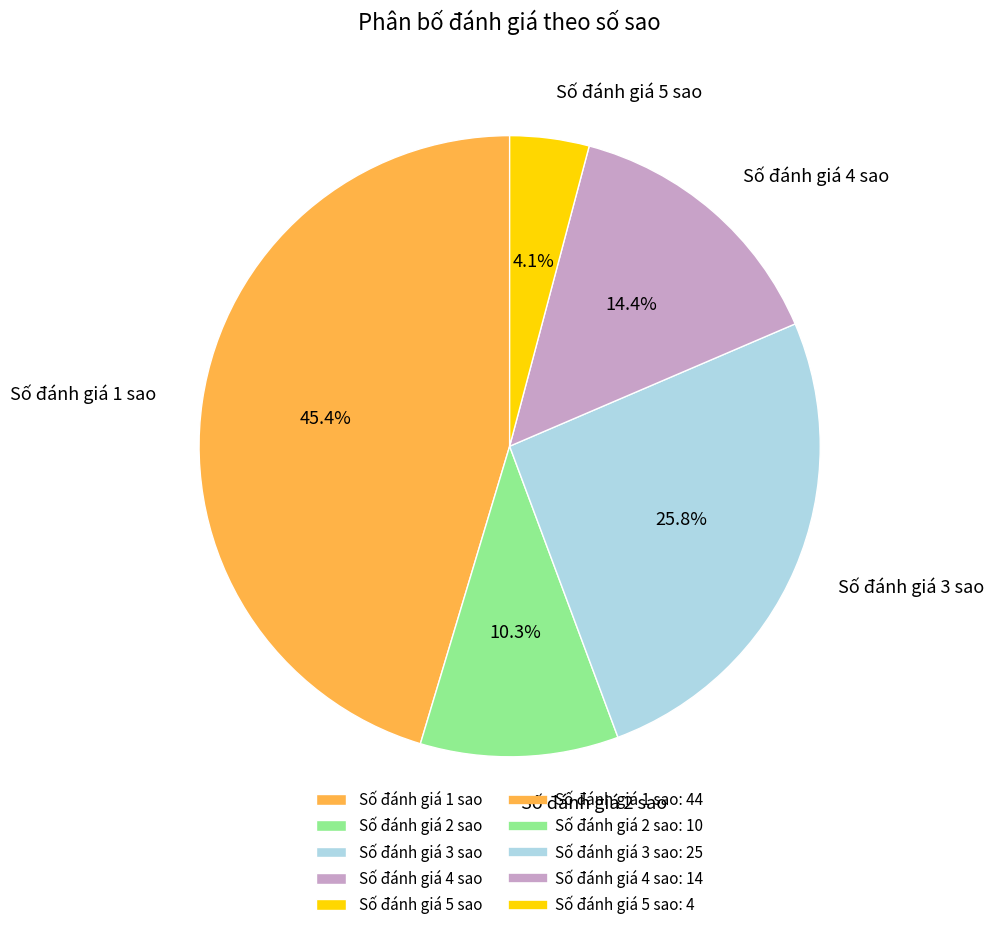

The Số đánh giá 1 sao slice represents 54% of the pie. True or false?

False